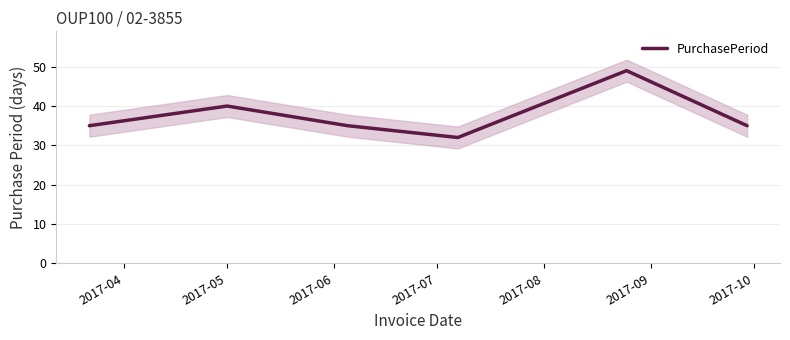

How many points are lower than both their immediate neighbors (excluding endpoints)?

1